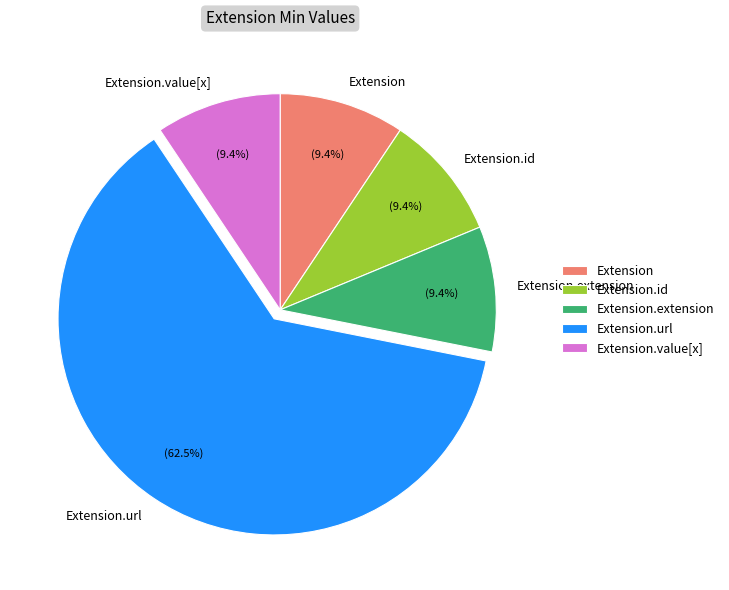

What is the ratio of the value at Extension.id to the value at Extension.value[x]?

1.0